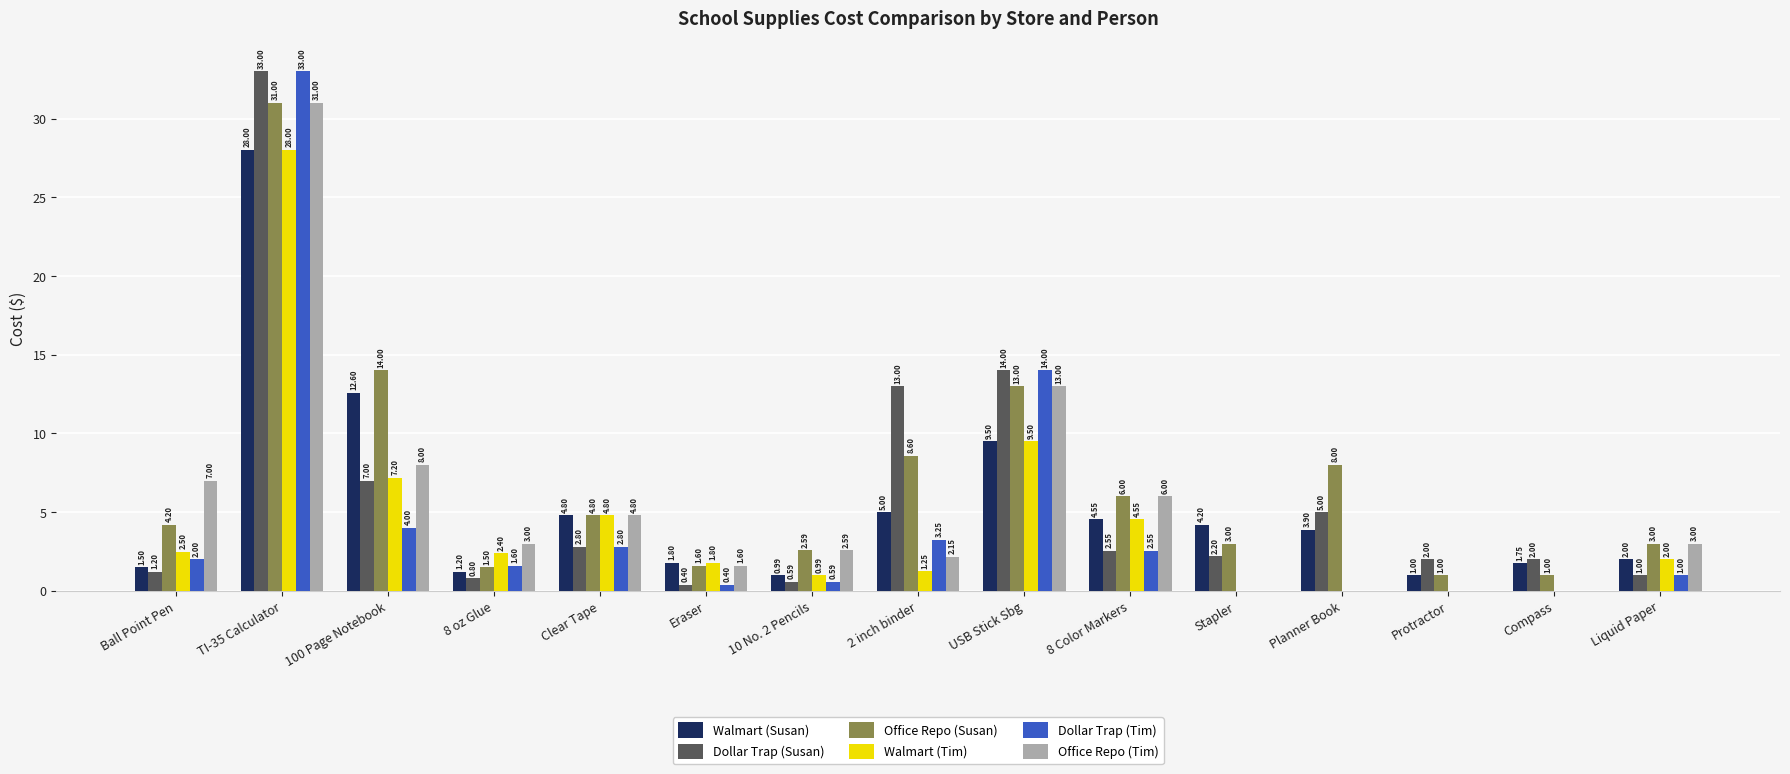

At which label is Dollar Trap (Tim) closest to 16?

USB Stick Sbg